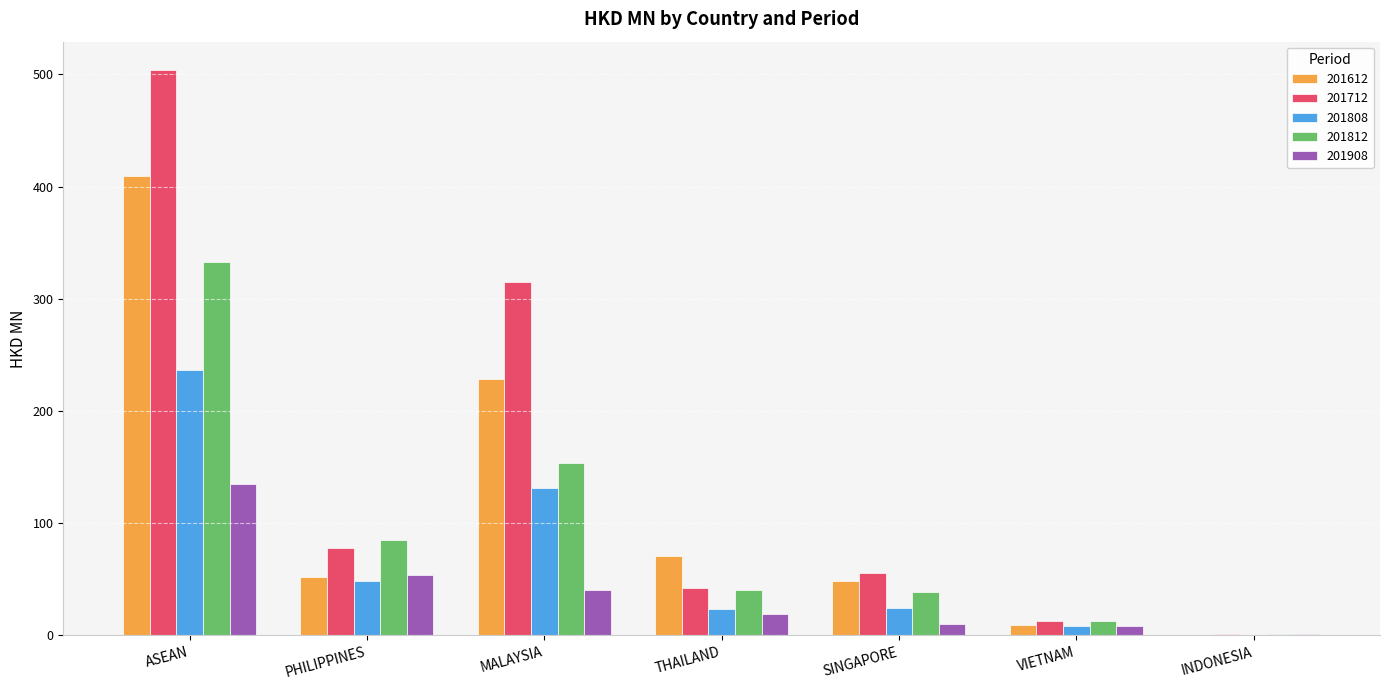

Which series has the largest total across all categories?

201712